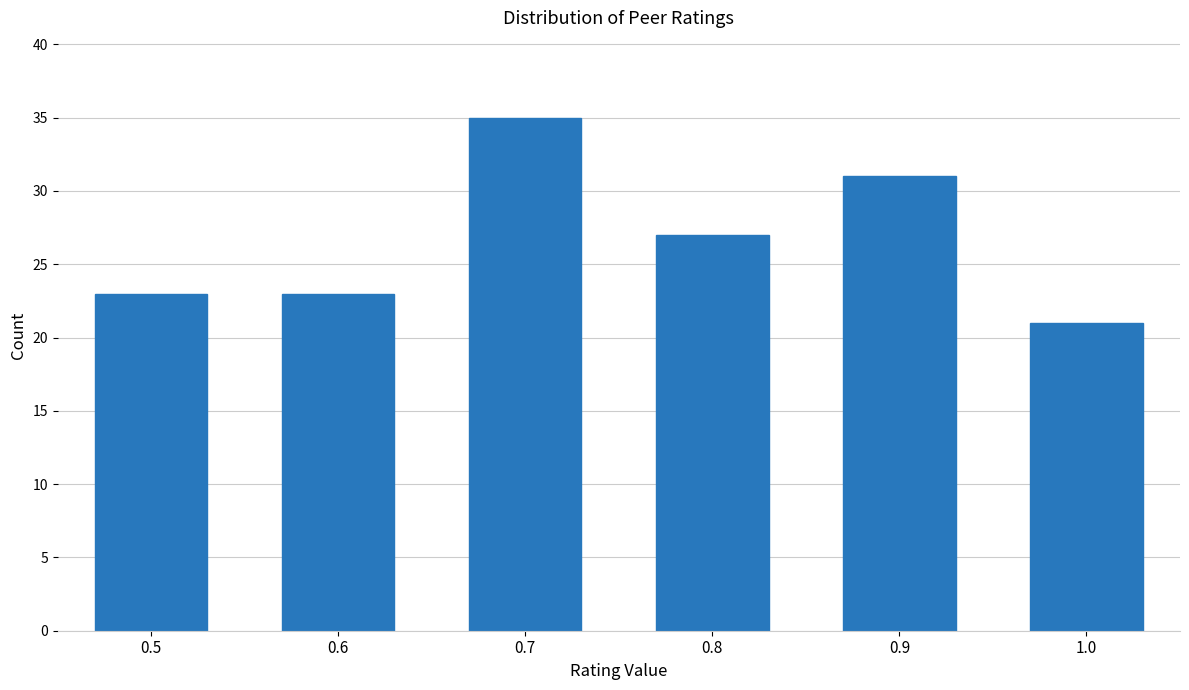

Reading left to right, transcribe all the data shown in this chart.

23	23	35	27	31	21